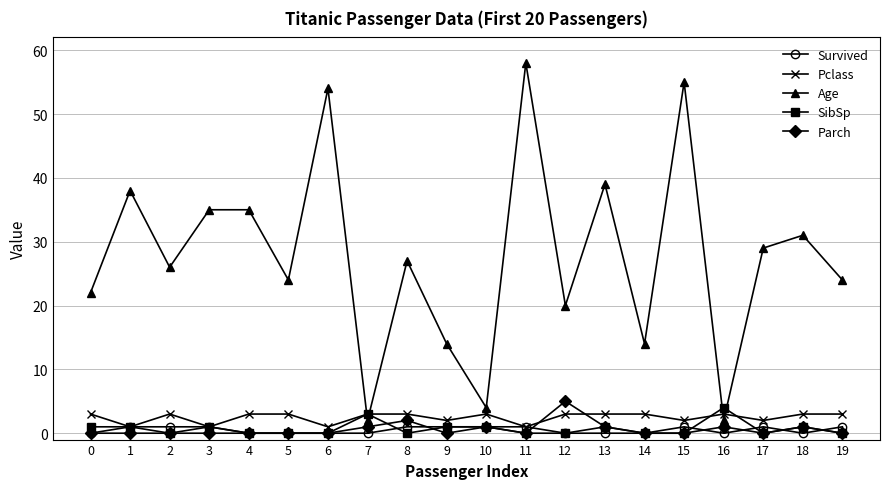

Does the chart display data point markers on the line(s)?

Yes